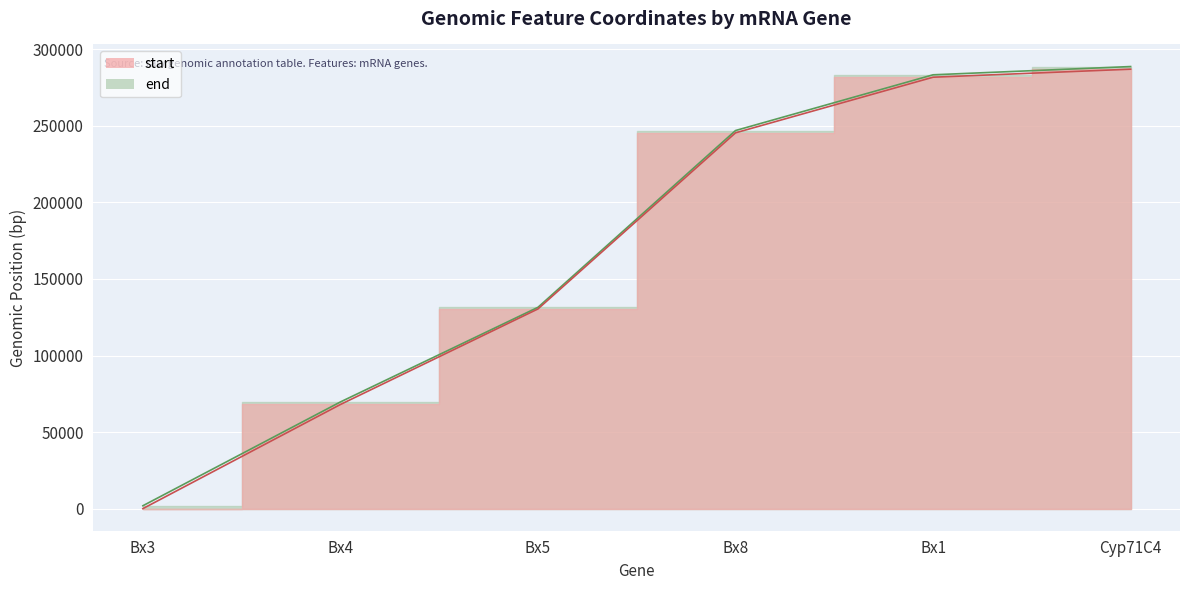

What is the approximate value of end at Bx3?

1881